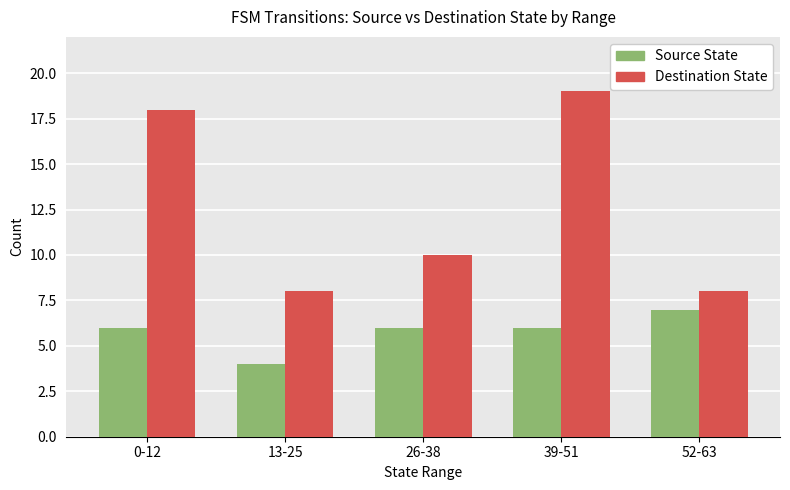

What is the average value of the Destination State series?

13